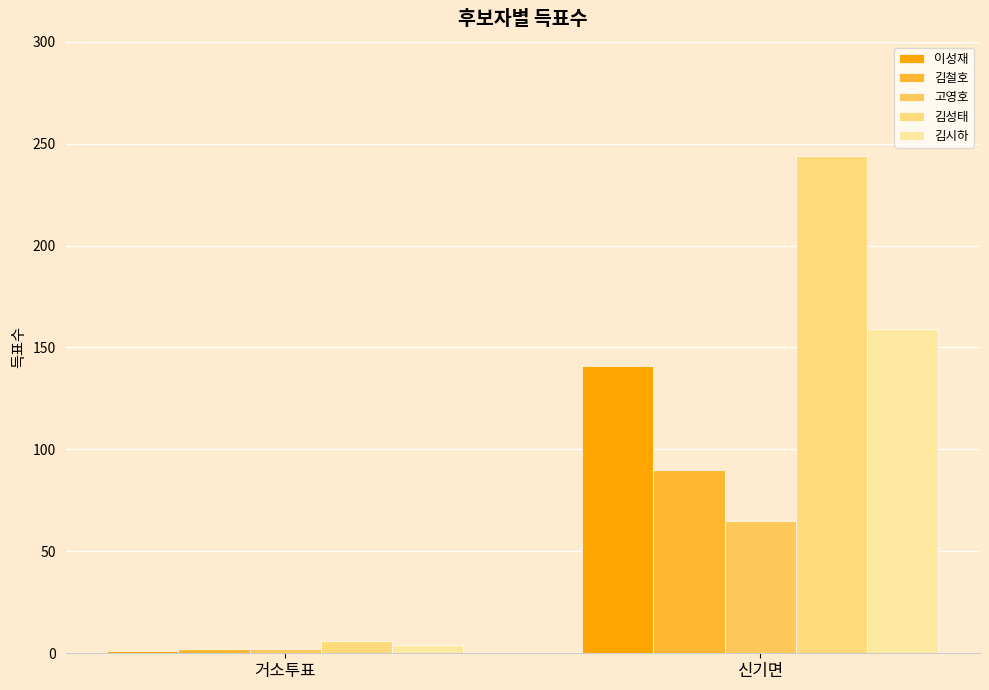

What is the sum of the 김성태 values at 거소투표 and 신기면?

250